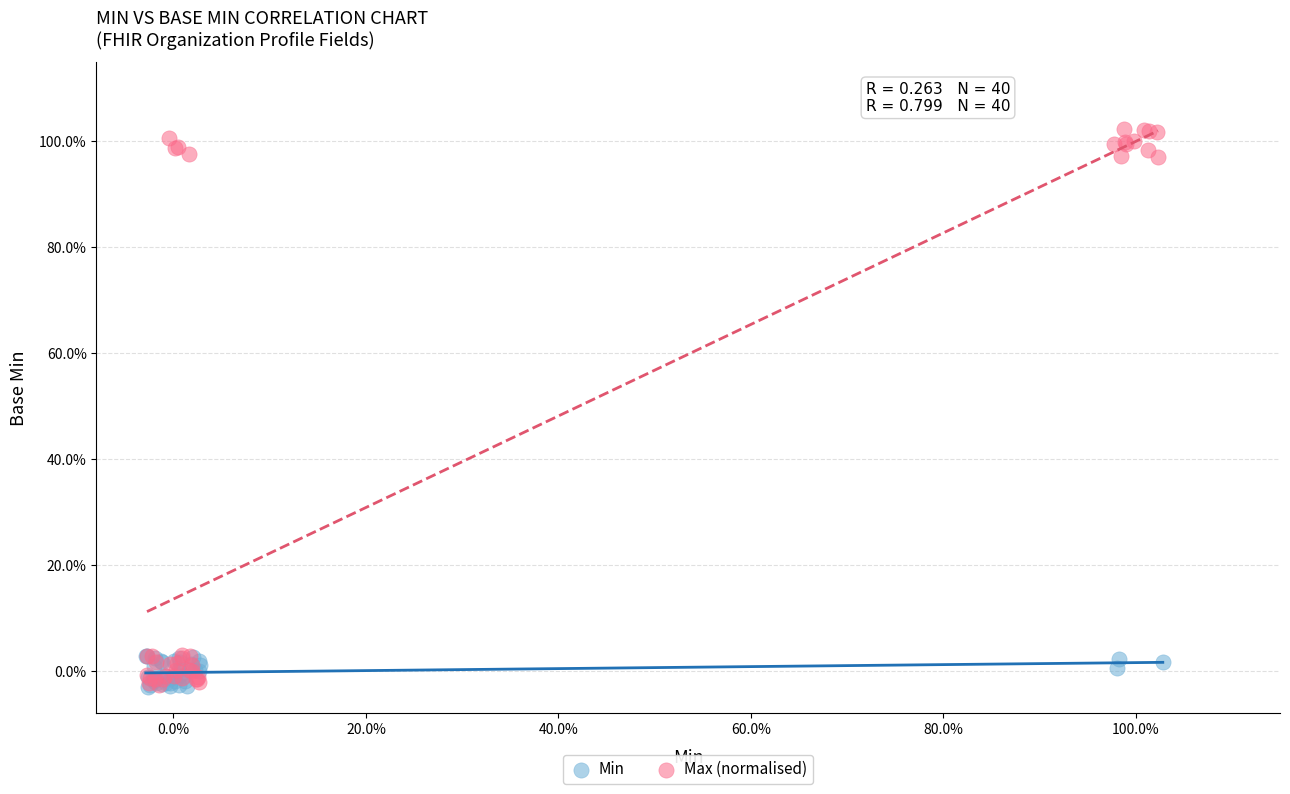

Which series contains the highest Y value?

Max (normalised)